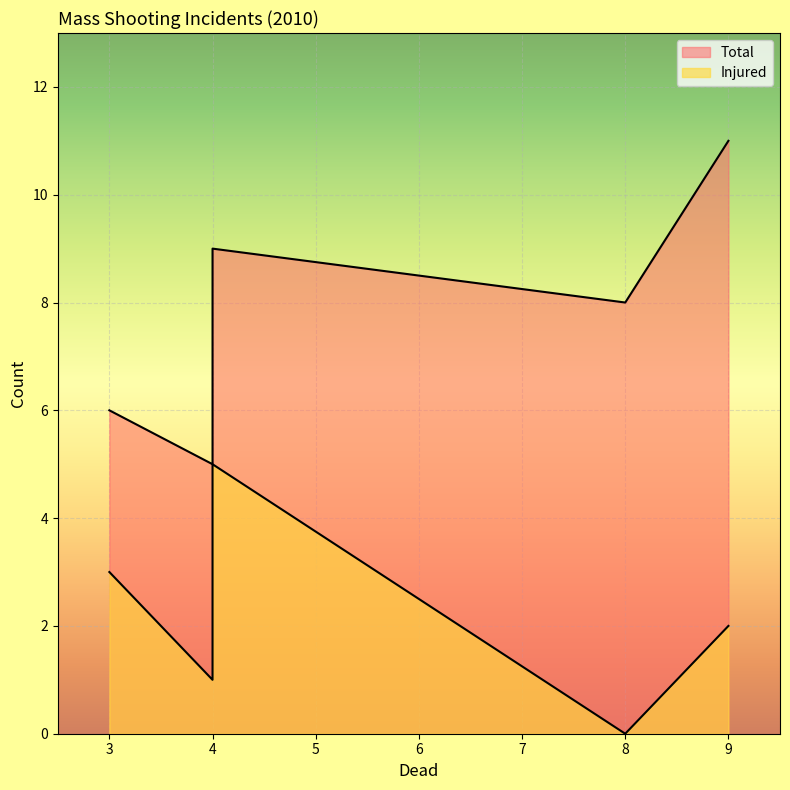

What is the greatest value displayed?

11